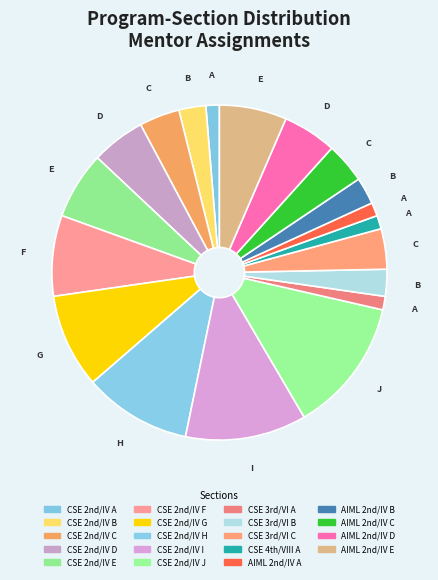

How many segments does this pie chart have?

19